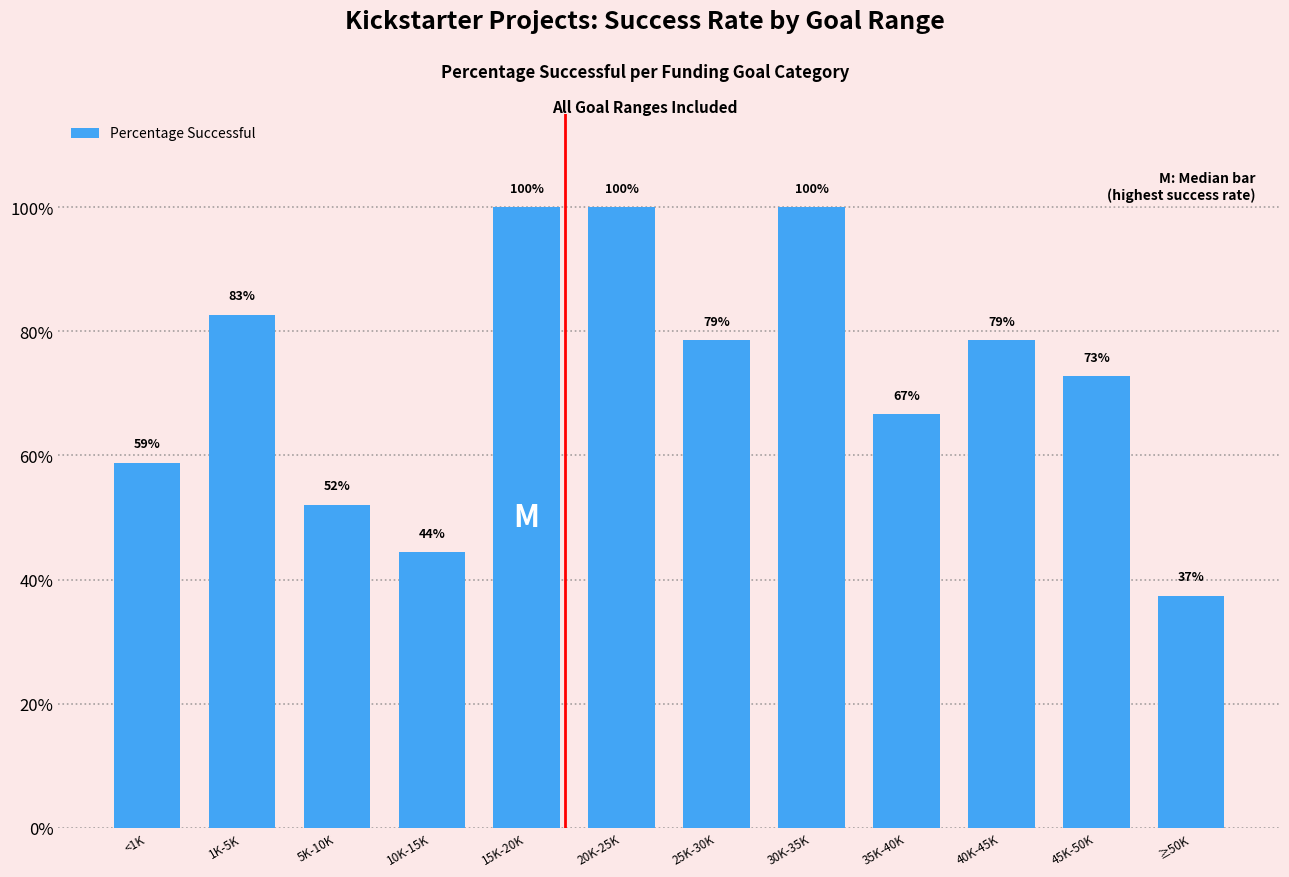

What is the difference between the maximum and second lowest values?

0.6